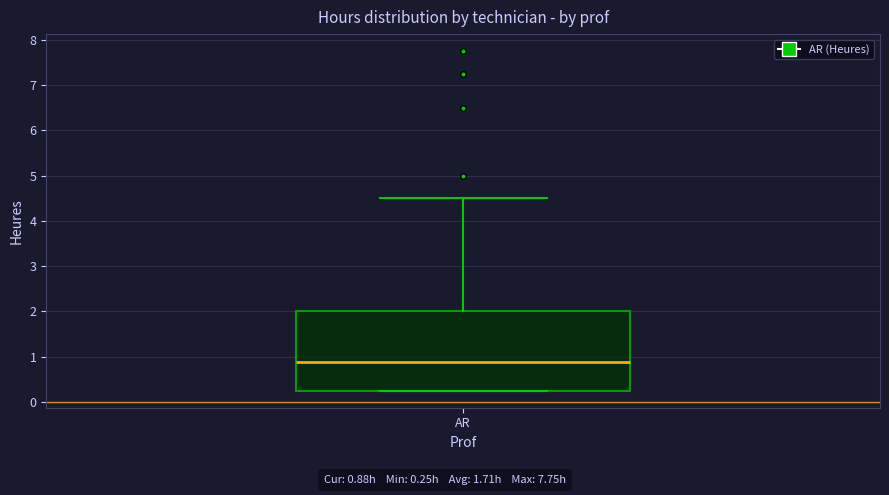

Transcribe this box plot: give where the median line is, the range the box spans, and where the two whiskers end, as read against the y-axis. The values are not printed on the chart, so give them approximately, as read against the axis.

median 0.9, box 0.3 to 2.0, whiskers 0.3 to 4.5